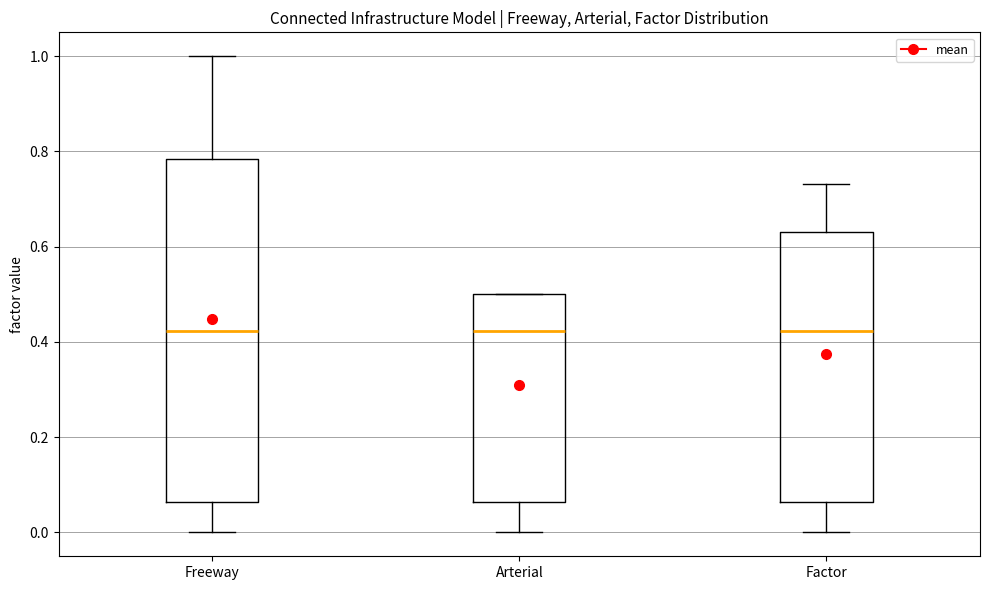

Where does the upper whisker of the box for Factor end on the y-axis? The values are not printed on the chart, so give them approximately, as read against the axis.

0.74